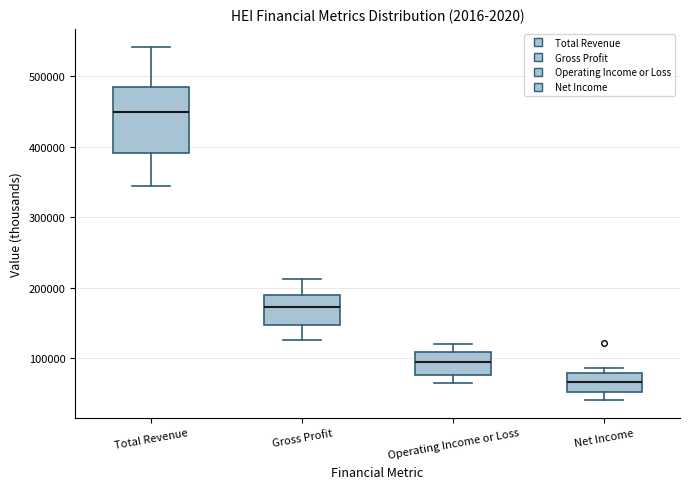

Reading left to right, transcribe this box plot: for each box, give where its median line is, the range the box spans, and where its two whiskers end, as read against the y-axis. The values are not printed on the chart, so give them approximately, as read against the axis.

Total Revenue: median 450000, box 390000 to 480000, whiskers 340000 to 540000
Gross Profit: median 170000, box 150000 to 190000, whiskers 130000 to 210000
Operating Income or Loss: median 90000, box 80000 to 110000, whiskers 60000 to 120000
Net Income: median 70000, box 50000 to 80000, whiskers 40000 to 90000